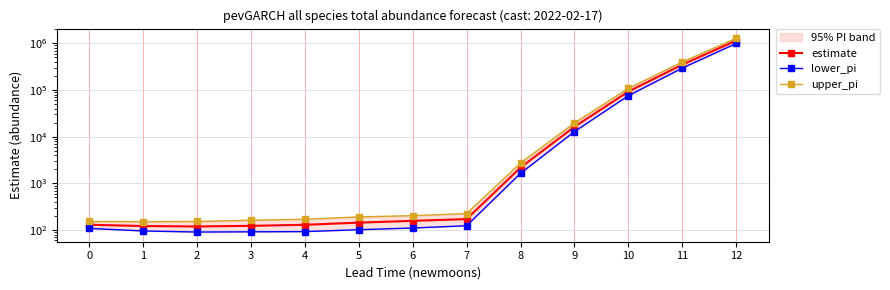

What is the greatest value displayed?

1280720.0